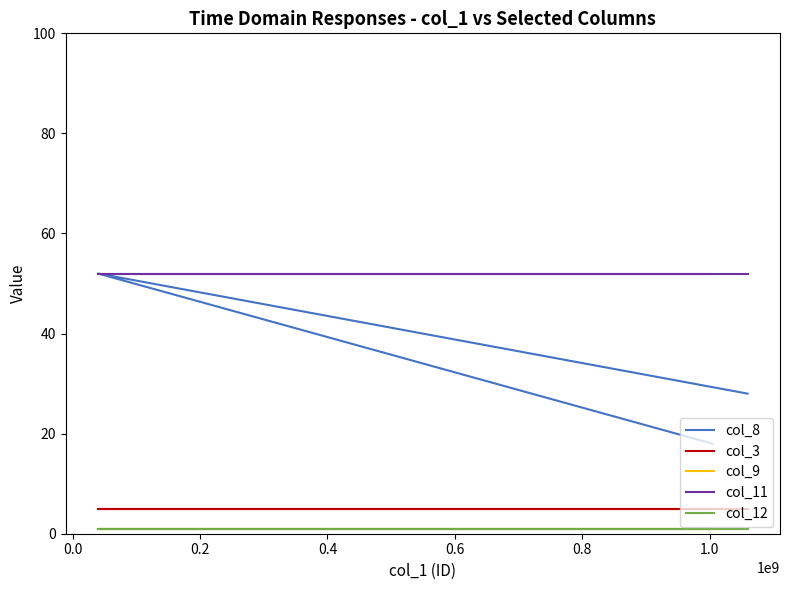

Rank the series by their maximum value, from highest to lowest.

col_8, col_11, col_3, col_9, col_12